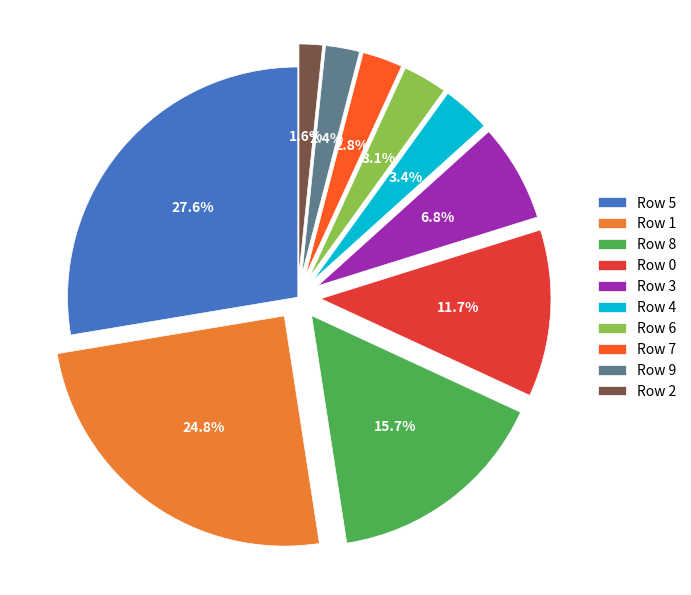

What is the smallest slice in the pie chart?

Row 2